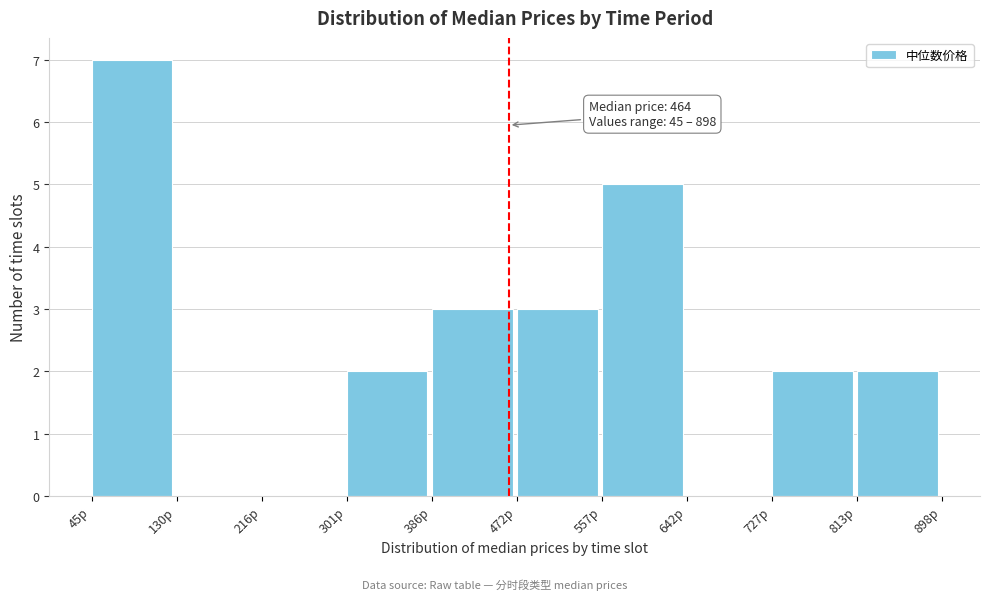

Which range on the x-axis has the tallest bar?

50 to 130